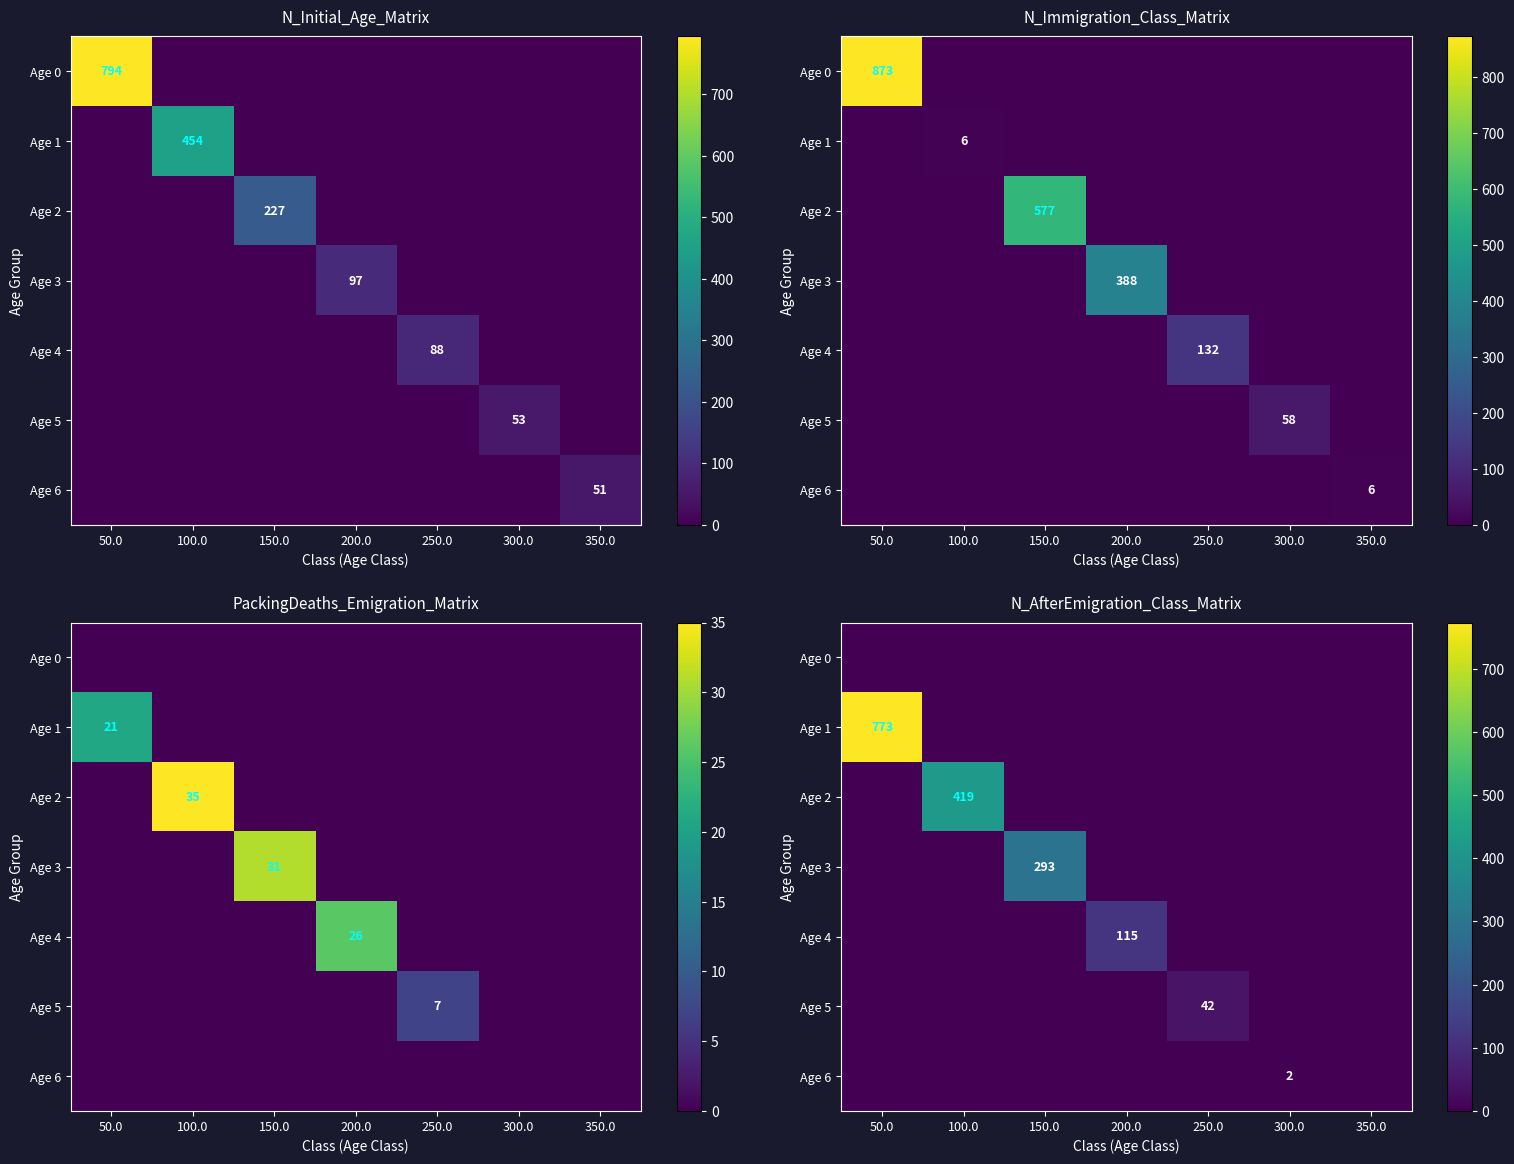

Rank the series by their maximum value, from lowest to highest.

Age 0, Age 6, Age 5, Age 4, Age 3, Age 2, Age 1